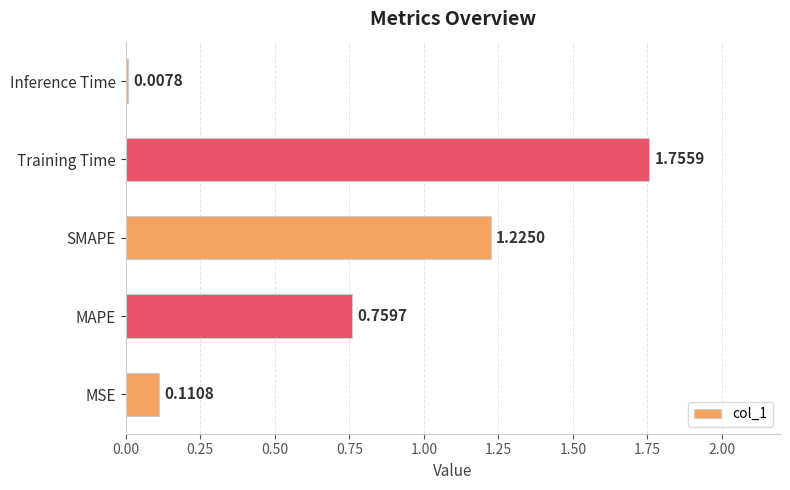

What is the difference between the maximum and minimum values?

1.7